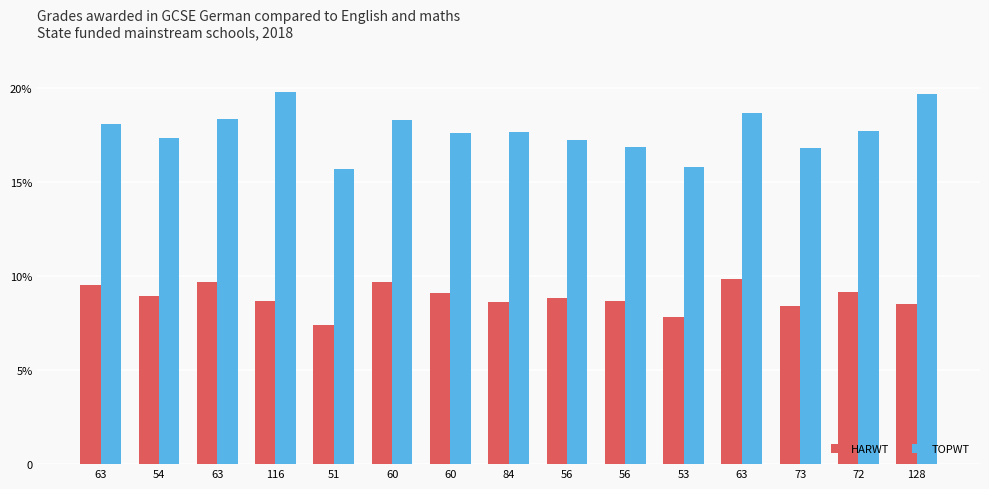

The TOPWT series shows 10529 at 56. True or false?

False